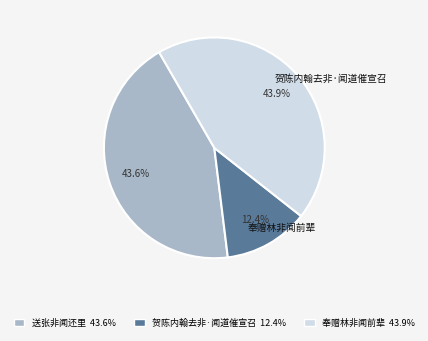

How many slices are in this pie chart?

3